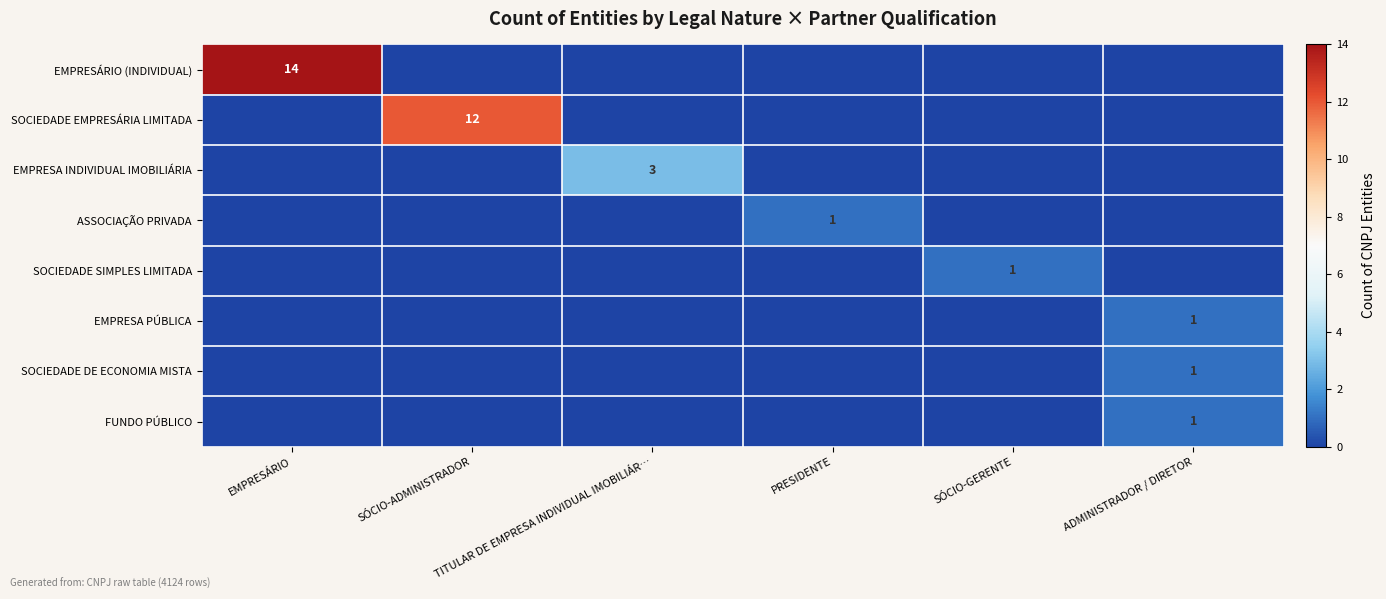

Count the number of categories in the chart.

6